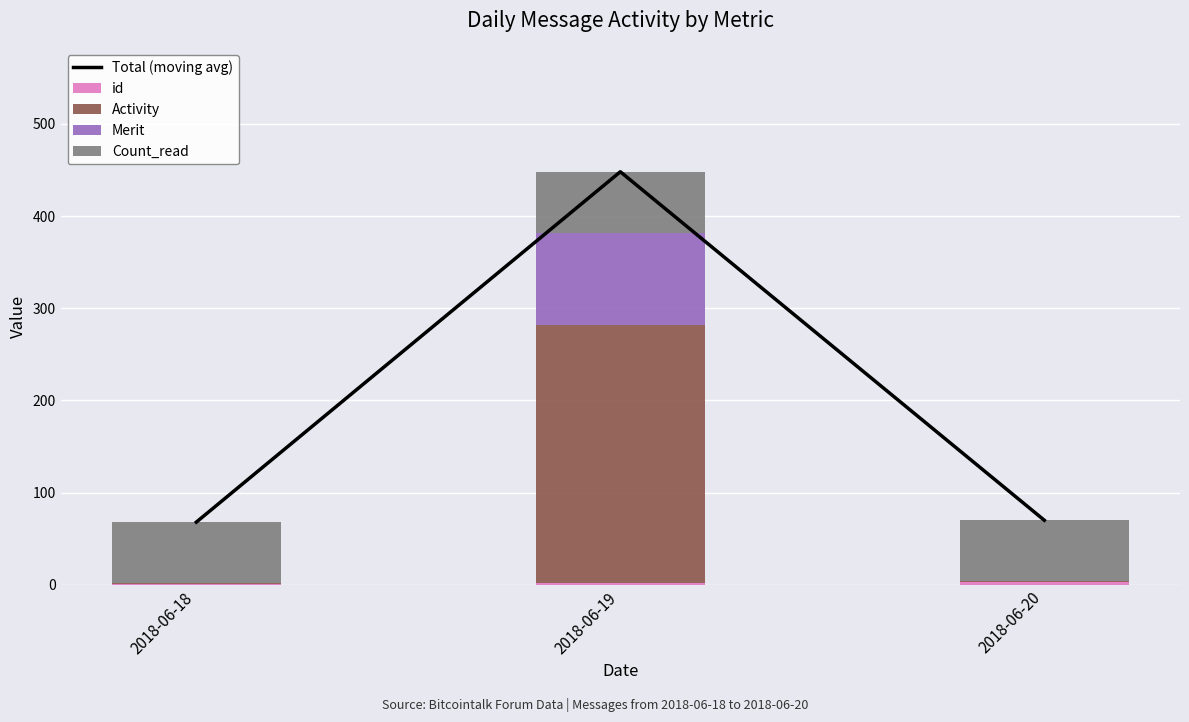

What is the maximum value for id?

3